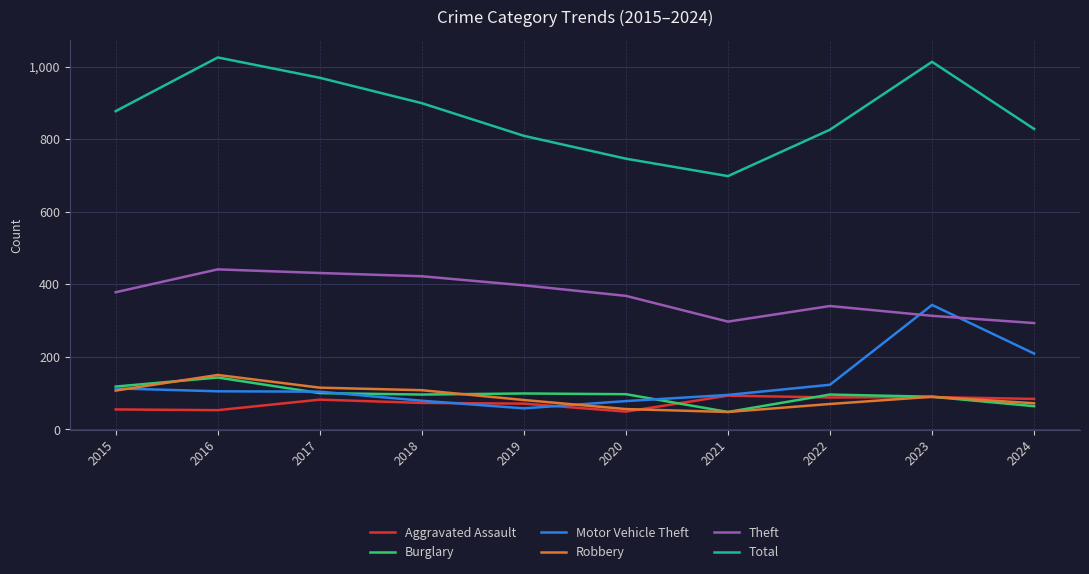

True or false: Theft and Aggravated Assault intersect in this chart.

False